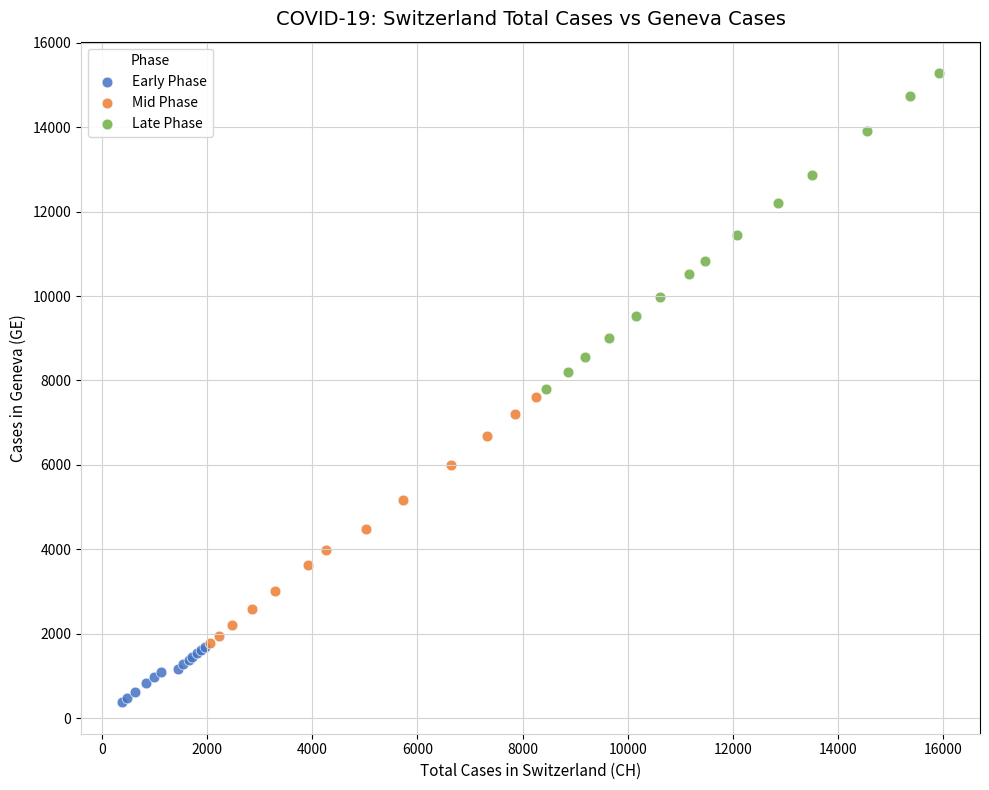

Which series contains the highest Y value?

Late Phase